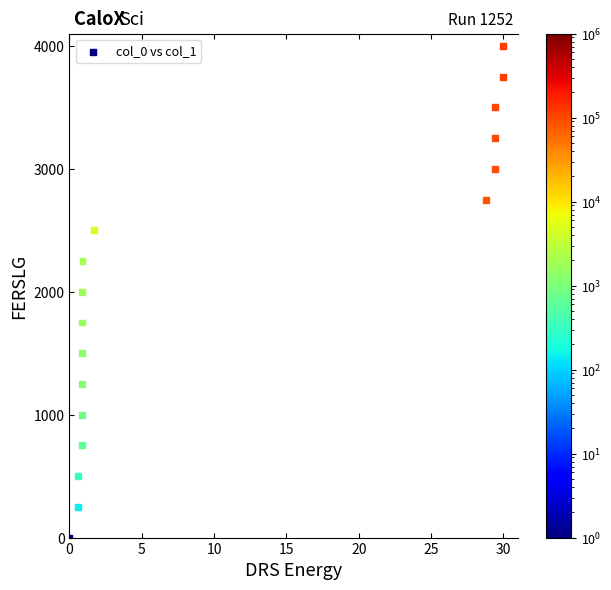

What is the range of Y values (max minus min)?

4000